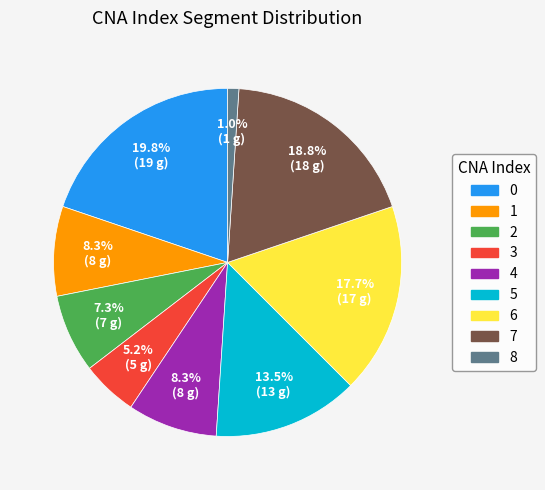

Is there a majority slice in this chart?

No